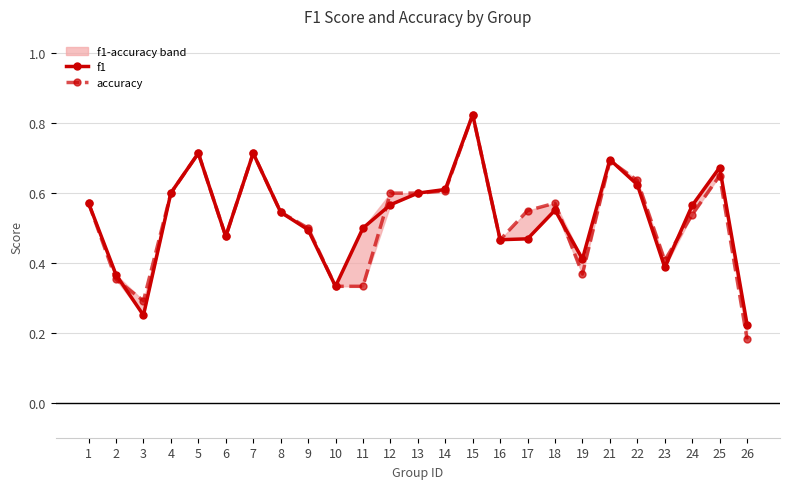

How many interior local peaks does the accuracy series have?

6